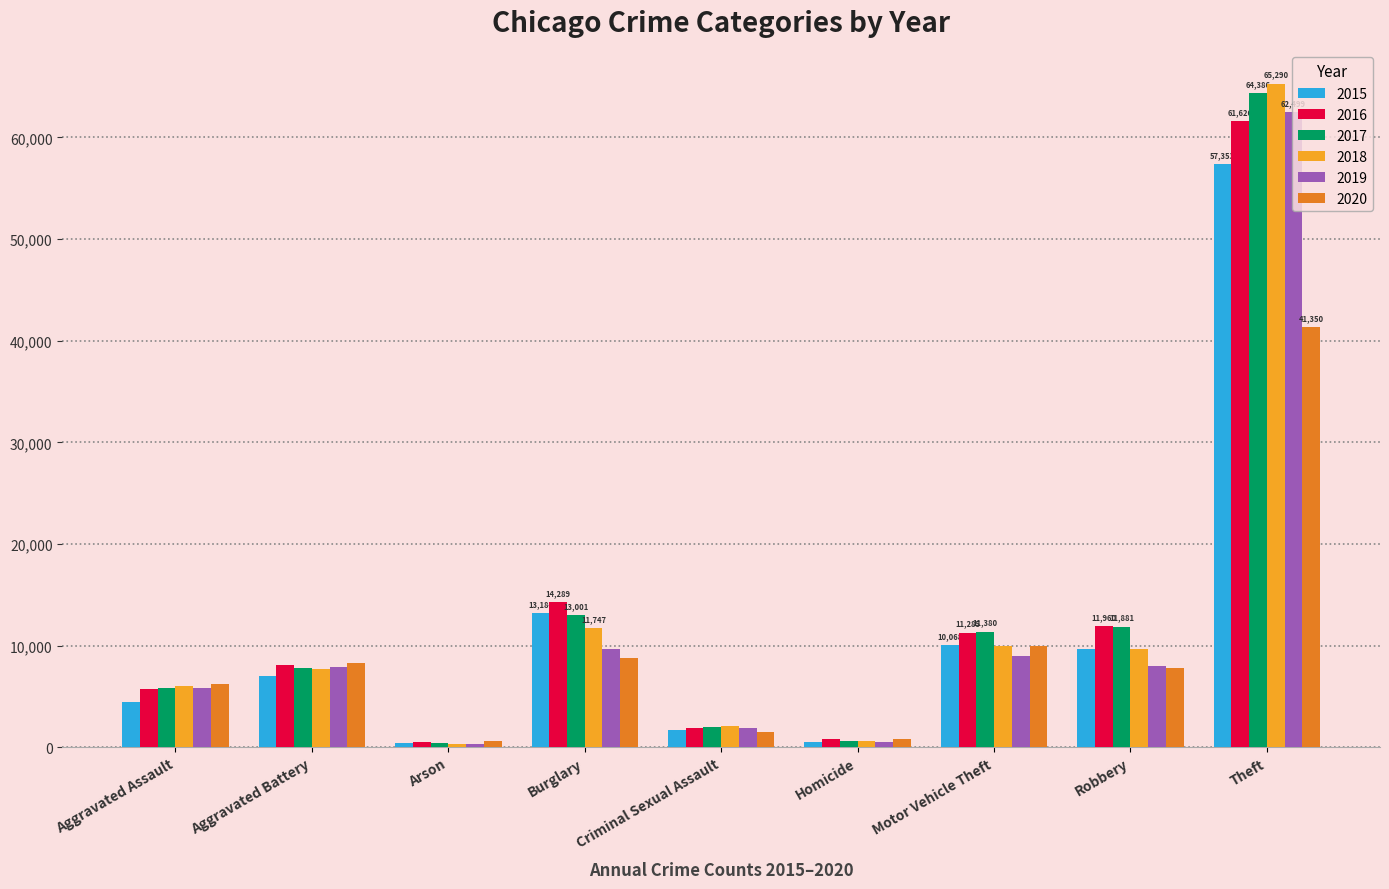

What is the label of the 2nd bar from the right?

Robbery